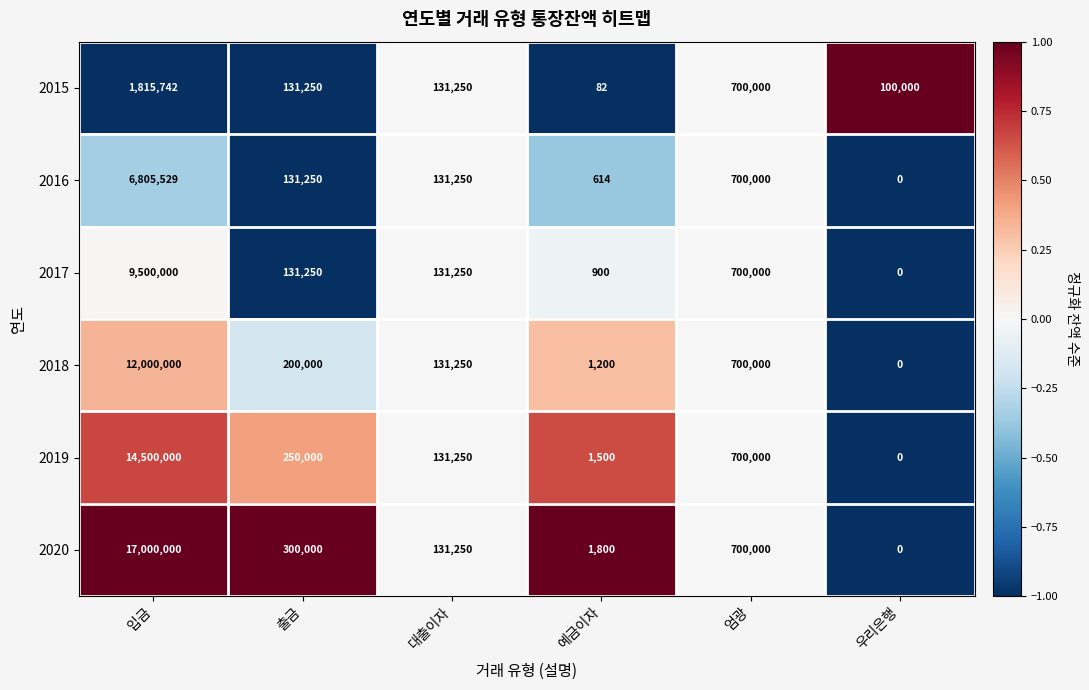

What is the maximum value shown in the chart?

17000000